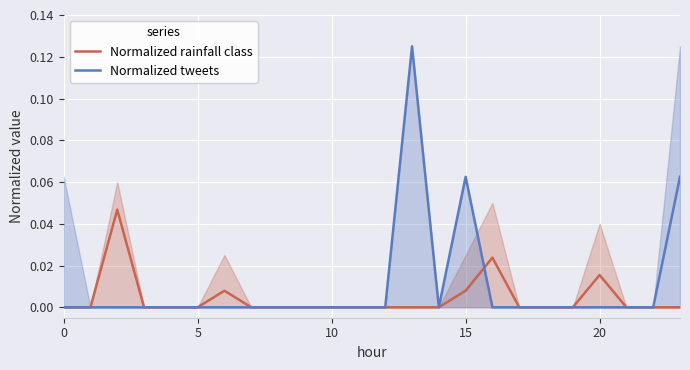

Where is the first local maximum for Normalized tweets?

13